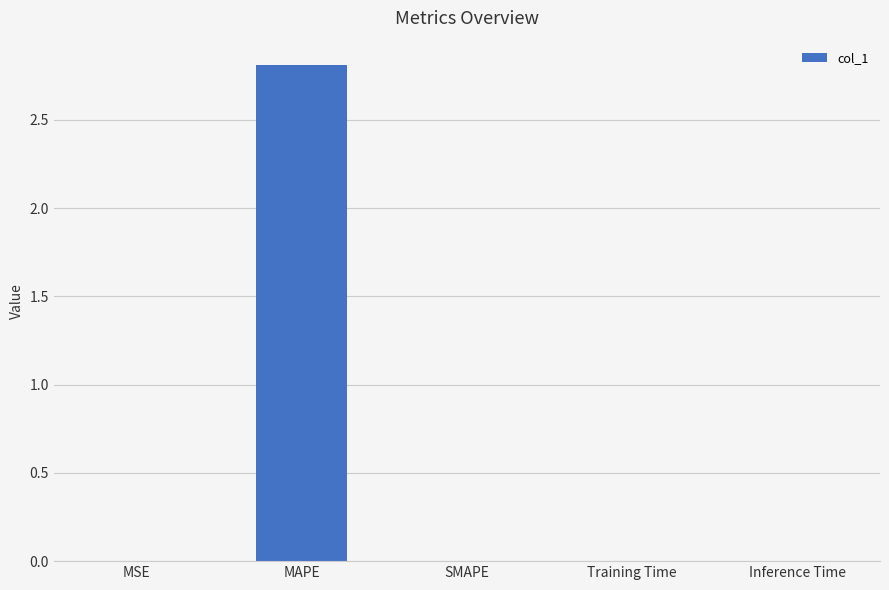

How many distinct data groups are displayed?

1